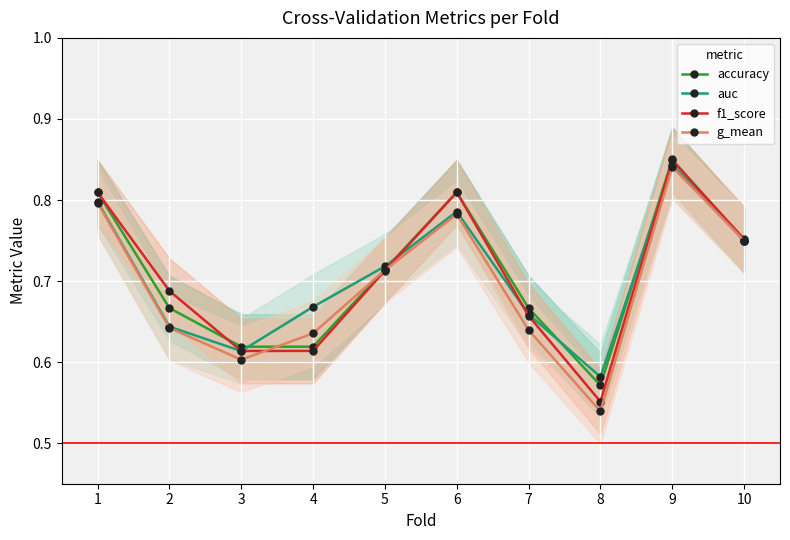

Reading left to right, list all the values displayed in this chart.

accuracy: 1=0.8	2=0.7	3=0.6	4=0.6	5=0.7	6=0.8	7=0.7	8=0.6	9=0.8	10=0.8
auc: 1=0.8	2=0.6	3=0.6	4=0.7	5=0.7	6=0.8	7=0.7	8=0.6	9=0.8	10=0.8
f1_score: 1=0.8	2=0.7	3=0.6	4=0.6	5=0.7	6=0.8	7=0.7	8=0.6	9=0.8	10=0.8
g_mean: 1=0.8	2=0.6	3=0.6	4=0.6	5=0.7	6=0.8	7=0.6	8=0.5	9=0.8	10=0.8